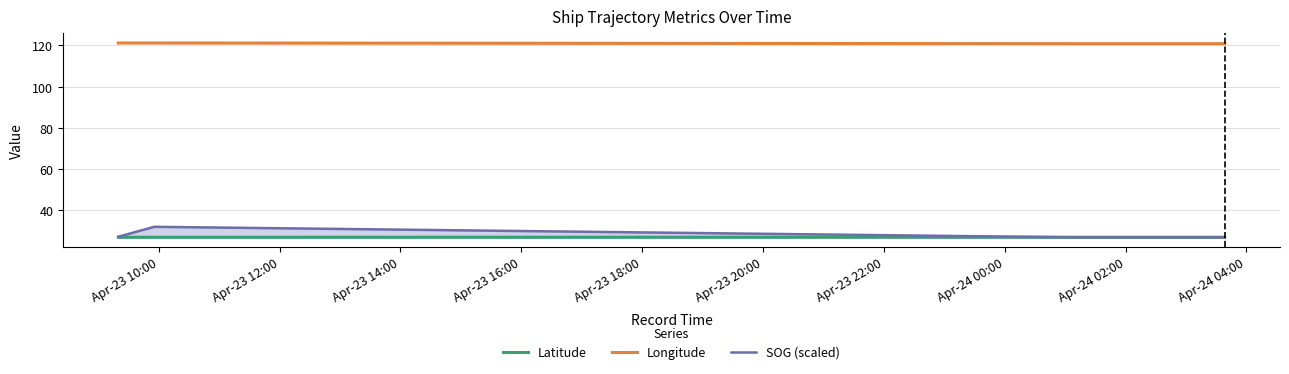

How many lines are shown in the chart?

3